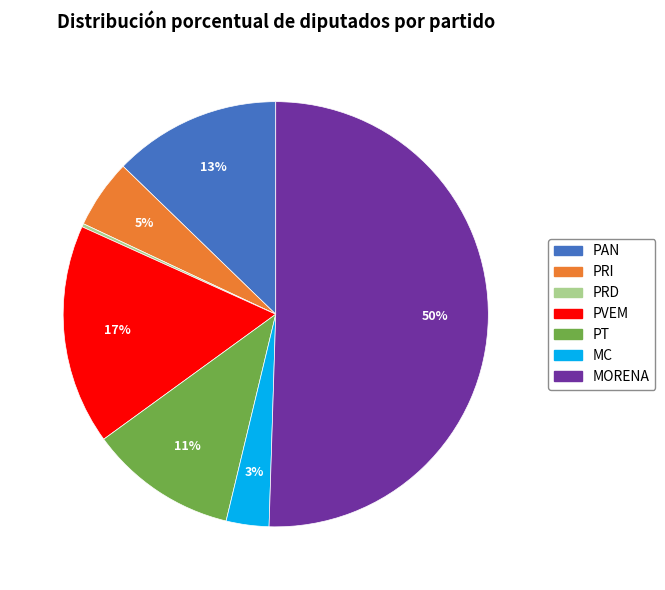

Is the sum of PRI and MORENA greater than half?

Yes